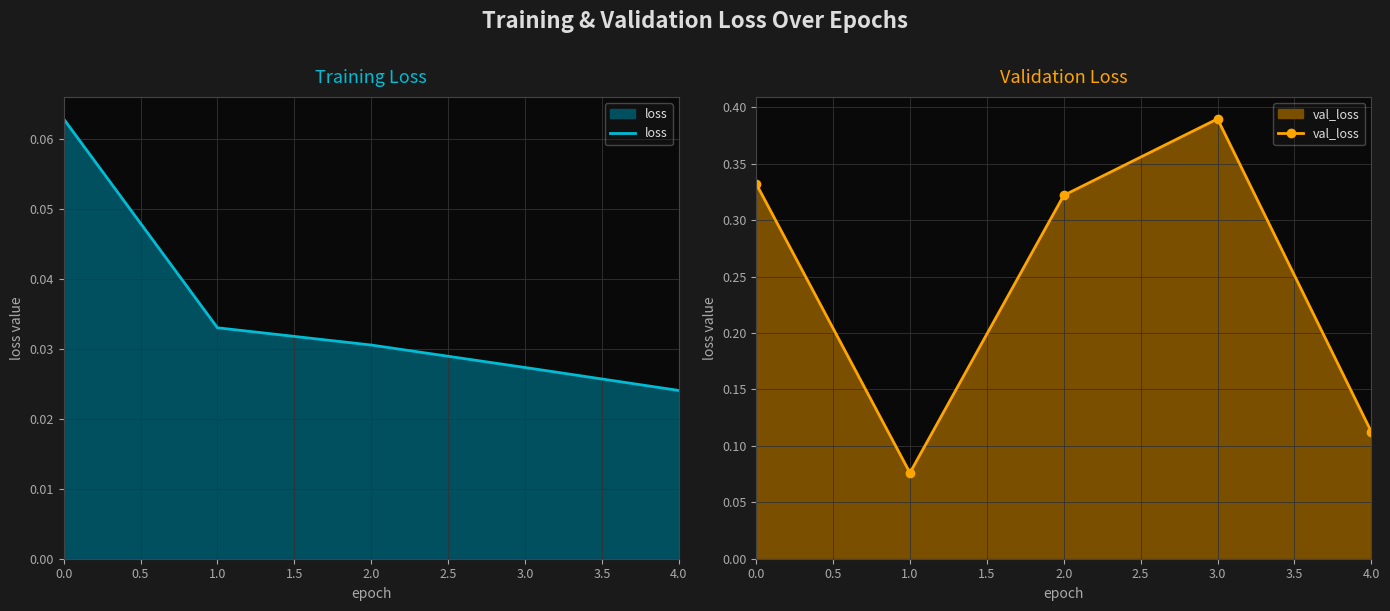

In val_loss, how many points are lower than both neighbors (excluding endpoints)?

1